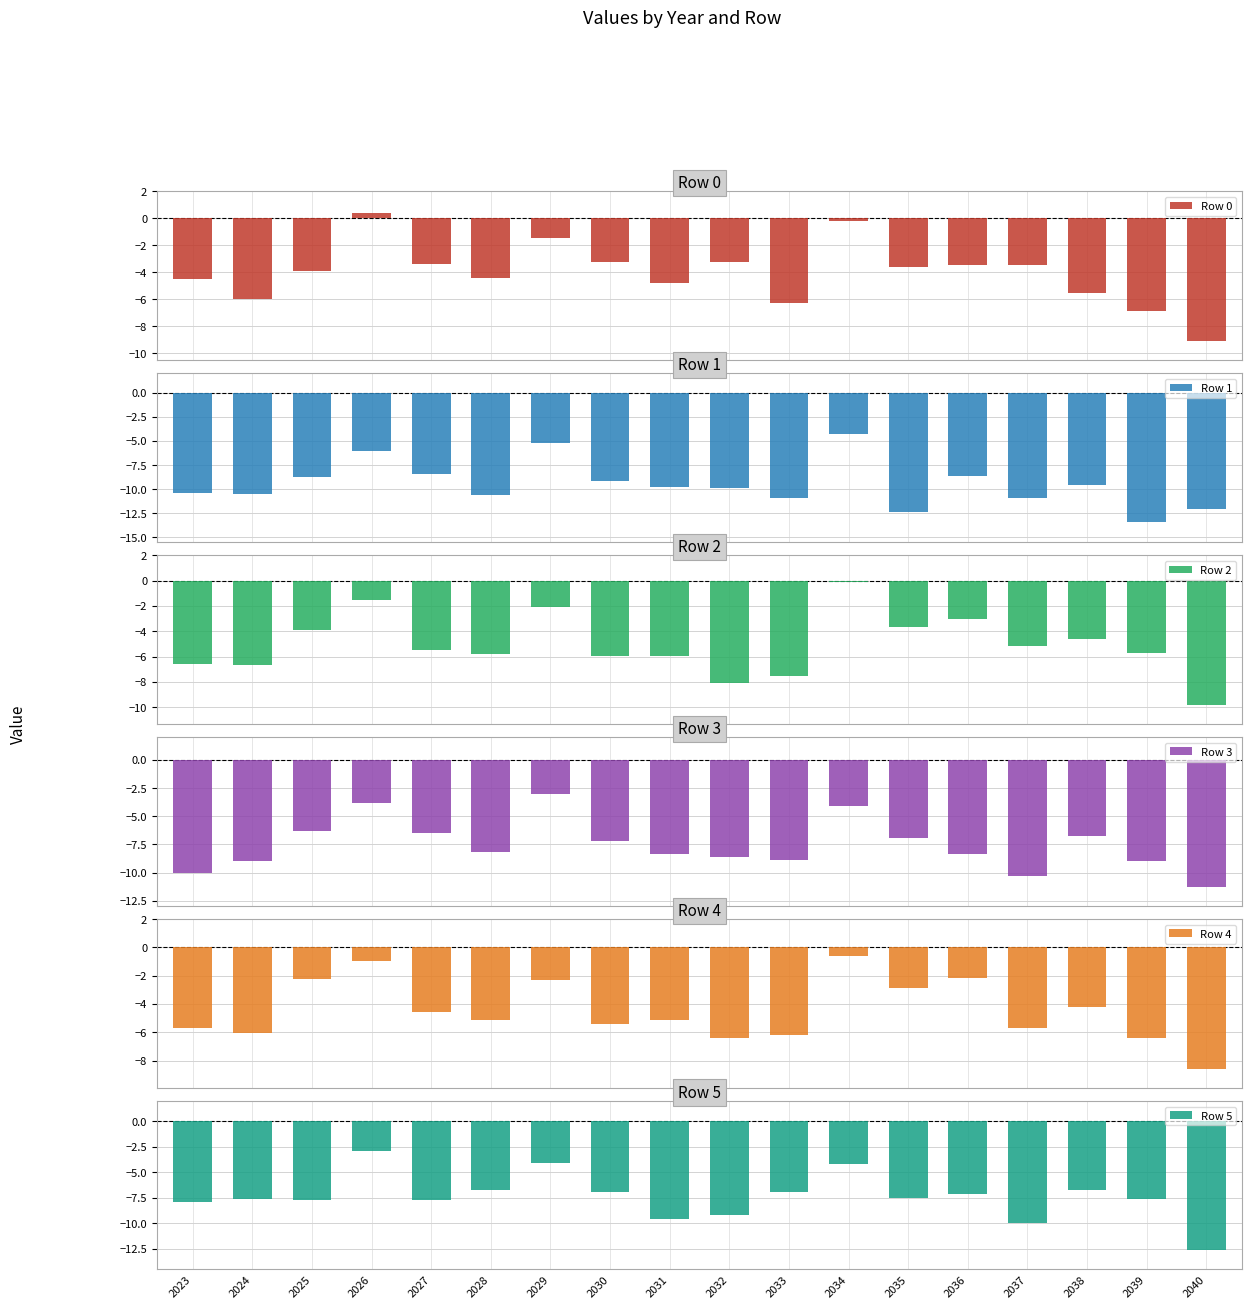

List the labels in order of Row 2 value, smallest first.

2040, 2032, 2033, 2024, 2023, 2031, 2030, 2028, 2039, 2027, 2037, 2038, 2025, 2035, 2036, 2029, 2026, 2034